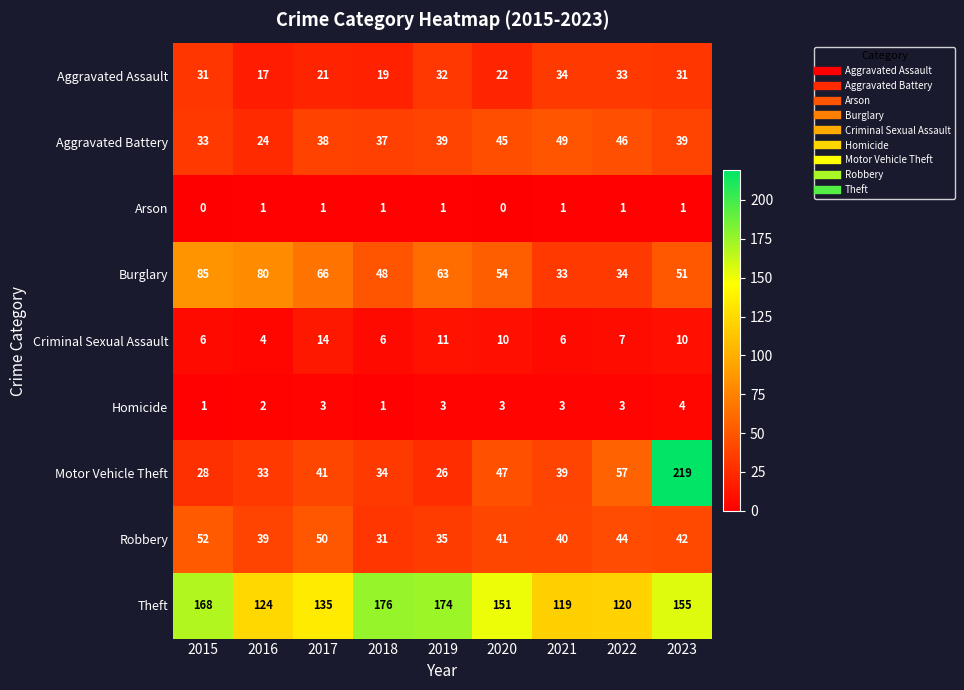

At which label is Homicide closest to 2?

2016